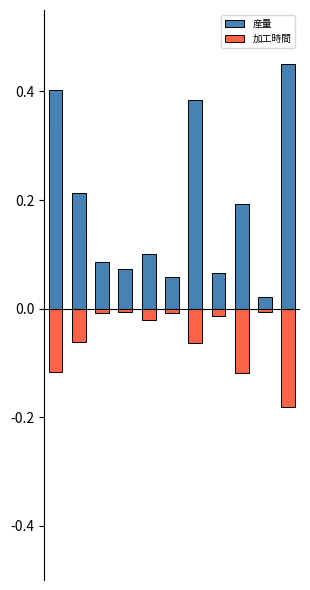

Between 4 and 5, which series saw the biggest shift?

産量